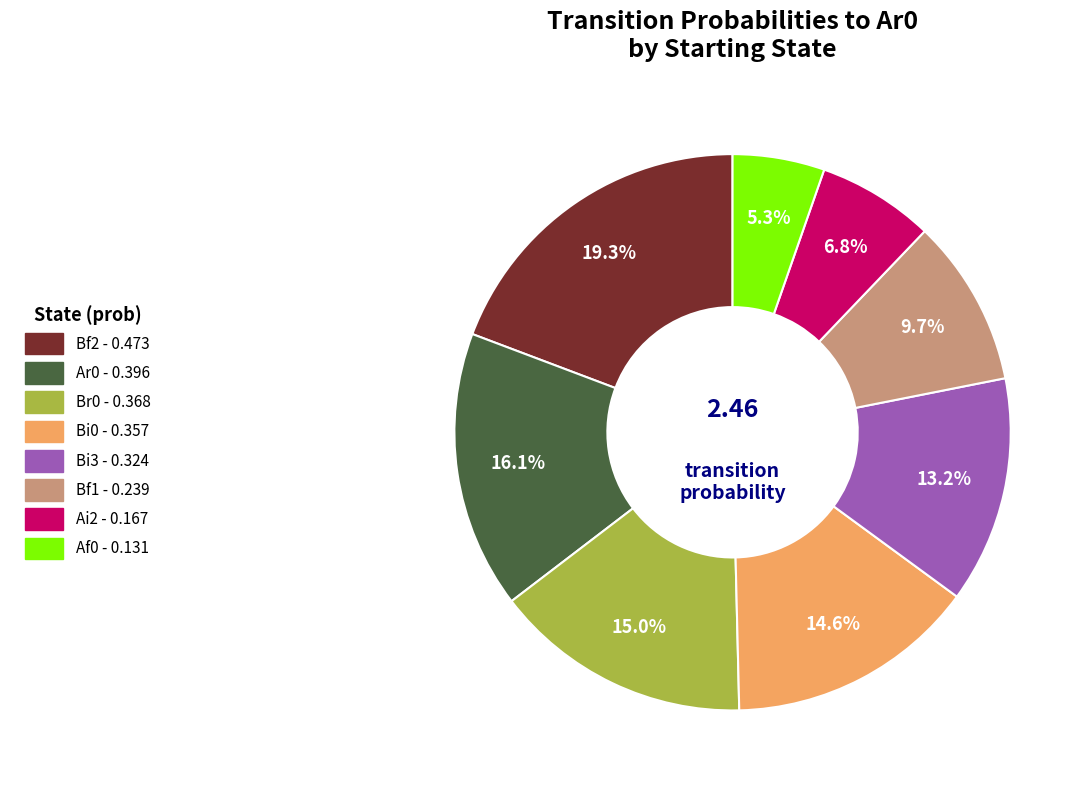

Is there a majority slice in this chart?

No